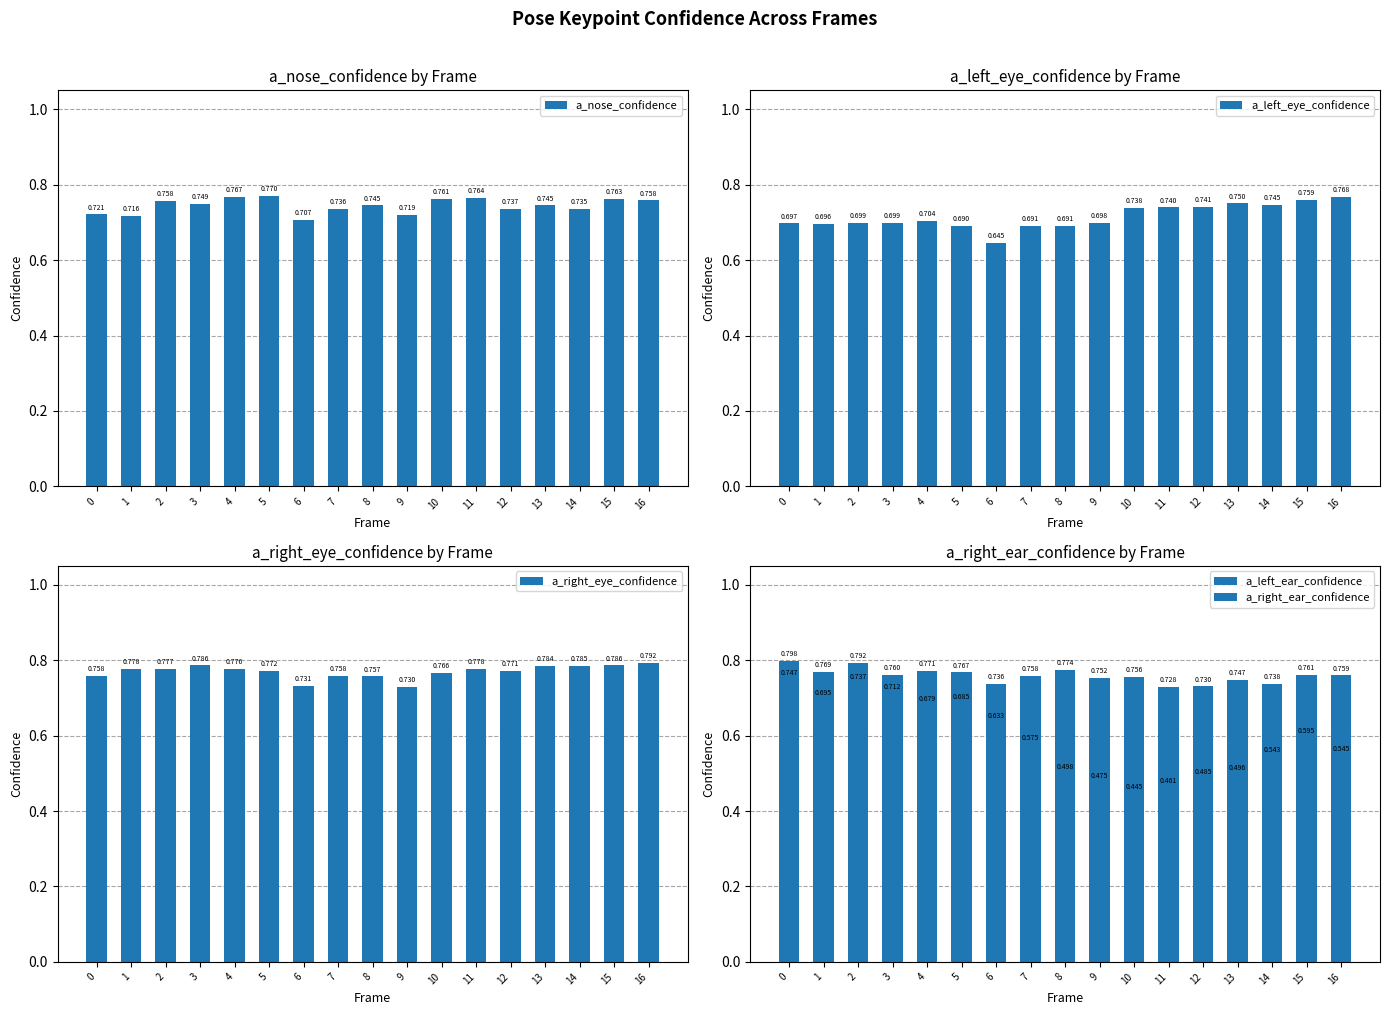

What are all the series names shown in the legend?

a_nose_confidence, a_left_eye_confidence, a_right_eye_confidence, a_left_ear_confidence, a_right_ear_confidence